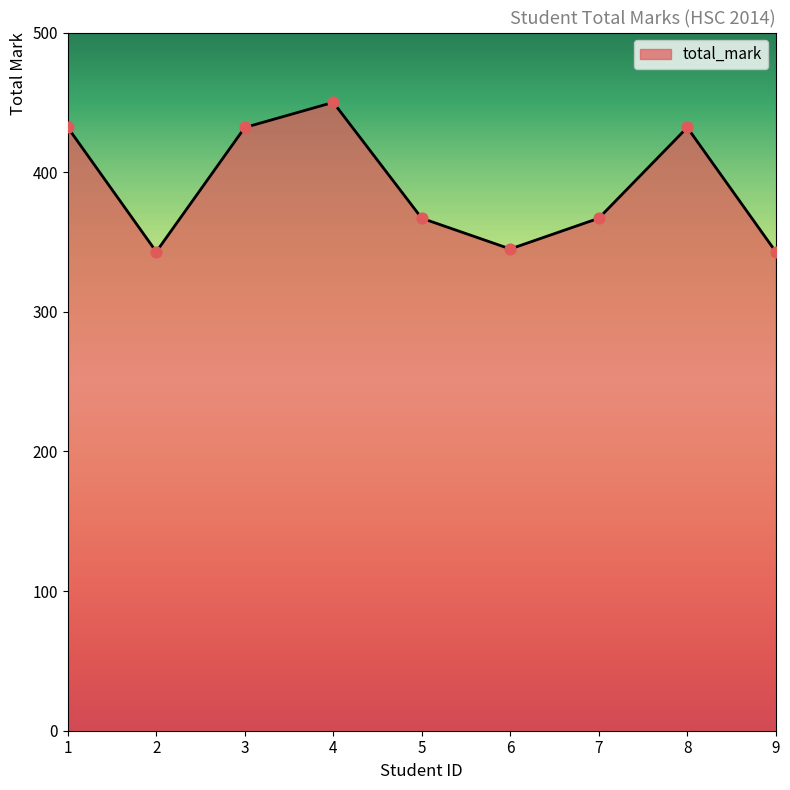

What is the ratio of the value at 6 to the value at 3?

0.8